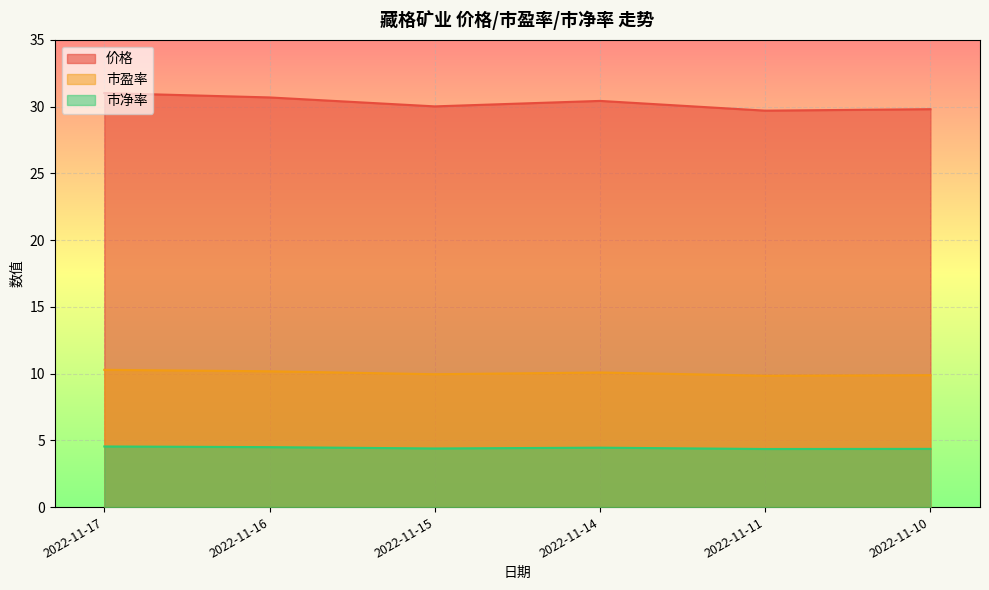

Is the value of 市净率 at 2022-11-16 greater than the value of 市盈率 at 2022-11-17?

No